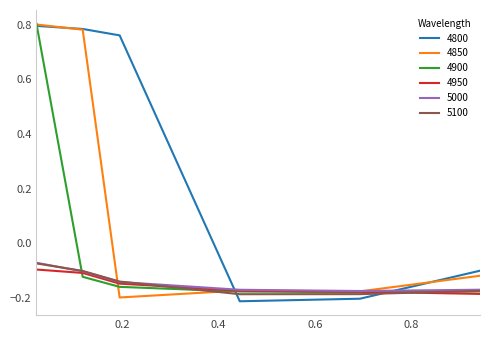

Which series has the largest total across all categories?

4800